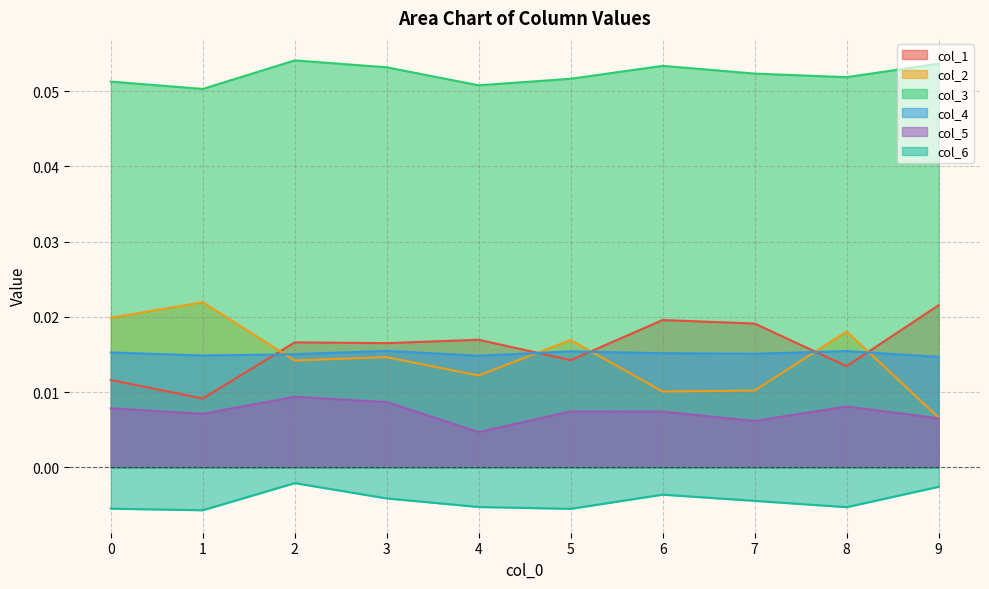

Which series has the largest range (max minus min)?

col_2